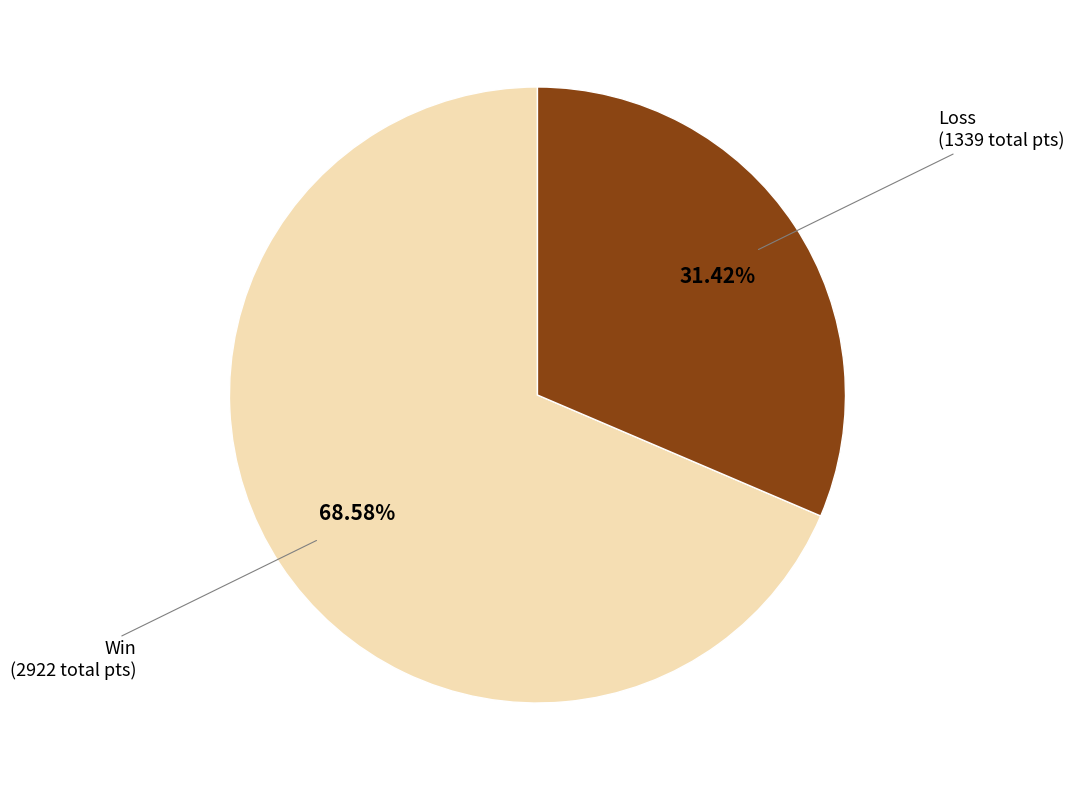

To the nearest percent, what is the average slice percentage?

50%